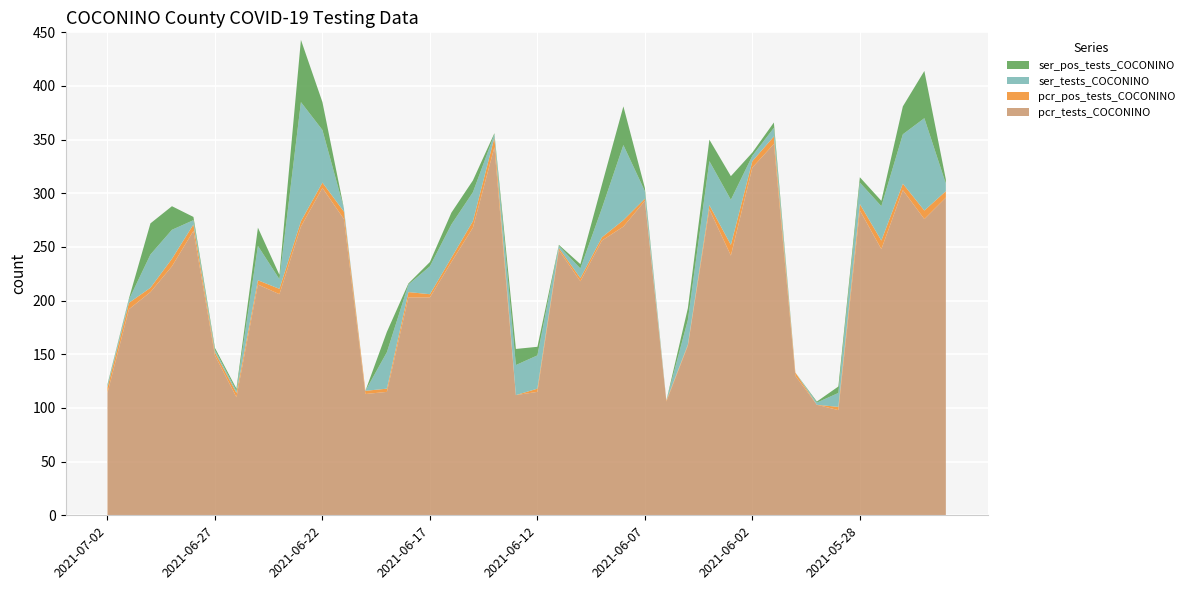

Reading left to right, transcribe all the data shown in this chart.

pcr_tests_COCONINO: 2021-07-02=114	2021-07-01=192	2021-06-30=208	2021-06-29=232	2021-06-28=265	2021-06-27=149	2021-06-26=110	2021-06-25=215	2021-06-24=206	2021-06-23=269	2021-06-22=305	2021-06-21=276	2021-06-20=113	2021-06-19=115	2021-06-18=203	2021-06-17=203	2021-06-16=236	2021-06-15=268	2021-06-14=343	2021-06-13=112	2021-06-12=115	2021-06-11=247	2021-06-10=218	2021-06-09=256	2021-06-08=269	2021-06-07=293	2021-06-06=106	2021-06-05=158	2021-06-04=285	2021-06-03=242	2021-06-02=324	2021-06-01=346	2021-05-31=130	2021-05-30=103	2021-05-29=98	2021-05-28=284	2021-05-27=248	2021-05-26=303	2021-05-25=276	2021-05-24=296
pcr_pos_tests_COCONINO: 2021-07-02=5	2021-07-01=6	2021-06-30=4	2021-06-29=7	2021-06-28=6	2021-06-27=3	2021-06-26=4	2021-06-25=4	2021-06-24=5	2021-06-23=5	2021-06-22=5	2021-06-21=7	2021-06-20=3	2021-06-19=3	2021-06-18=5	2021-06-17=3	2021-06-16=4	2021-06-15=6	2021-06-14=9	2021-06-13=0	2021-06-12=3	2021-06-11=2	2021-06-10=3	2021-06-09=3	2021-06-08=6	2021-06-07=2	2021-06-06=1	2021-06-05=1	2021-06-04=4	2021-06-03=10	2021-06-02=6	2021-06-01=7	2021-05-31=3	2021-05-30=0	2021-05-29=3	2021-05-28=6	2021-05-27=8	2021-05-26=6	2021-05-25=8	2021-05-24=6
ser_tests_COCONINO: 2021-07-02=2	2021-07-01=3	2021-06-30=31	2021-06-29=27	2021-06-28=4	2021-06-27=2	2021-06-26=2	2021-06-25=32	2021-06-24=9	2021-06-23=111	2021-06-22=49	2021-06-21=3	2021-06-20=0	2021-06-19=34	2021-06-18=7	2021-06-17=26	2021-06-16=31	2021-06-15=27	2021-06-14=3	2021-06-13=28	2021-06-12=31	2021-06-11=2	2021-06-10=9	2021-06-09=27	2021-06-08=70	2021-06-07=7	2021-06-06=0	2021-06-05=23	2021-06-04=41	2021-06-03=42	2021-06-02=5	2021-06-01=8	2021-05-31=0	2021-05-30=2	2021-05-29=13	2021-05-28=20	2021-05-27=32	2021-05-26=46	2021-05-25=86	2021-05-24=7
ser_pos_tests_COCONINO: 2021-07-02=1	2021-07-01=1	2021-06-30=29	2021-06-29=22	2021-06-28=3	2021-06-27=2	2021-06-26=2	2021-06-25=17	2021-06-24=4	2021-06-23=58	2021-06-22=26	2021-06-21=0	2021-06-20=0	2021-06-19=19	2021-06-18=1	2021-06-17=4	2021-06-16=11	2021-06-15=11	2021-06-14=1	2021-06-13=15	2021-06-12=8	2021-06-11=1	2021-06-10=4	2021-06-09=22	2021-06-08=36	2021-06-07=3	2021-06-06=0	2021-06-05=11	2021-06-04=20	2021-06-03=22	2021-06-02=3	2021-06-01=5	2021-05-31=0	2021-05-30=1	2021-05-29=6	2021-05-28=5	2021-05-27=5	2021-05-26=26	2021-05-25=44	2021-05-24=4